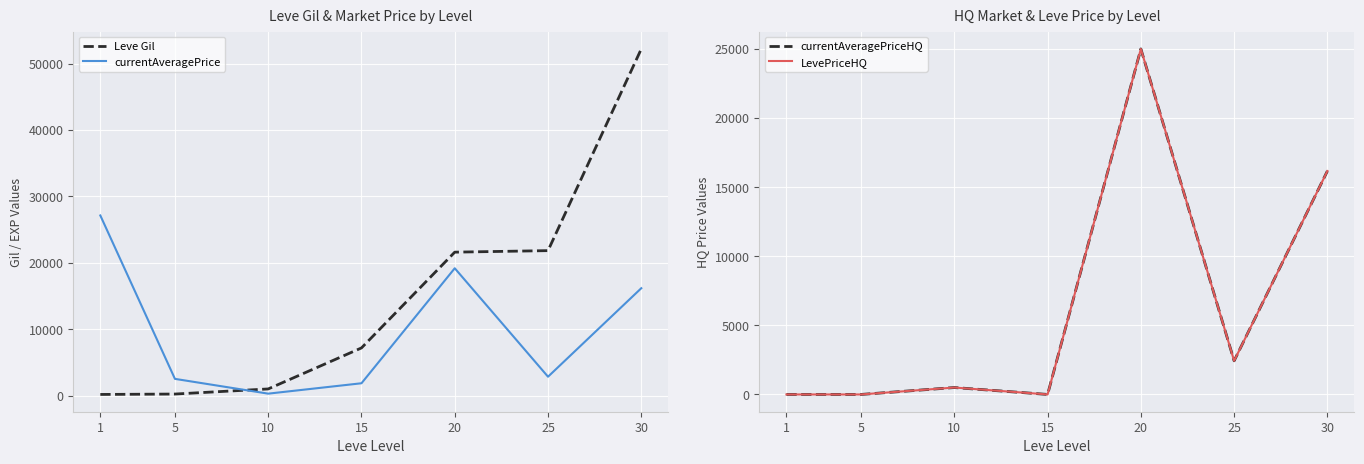

Is the value of LevePriceHQ at 5 greater than the value of currentAveragePriceHQ at 20?

No